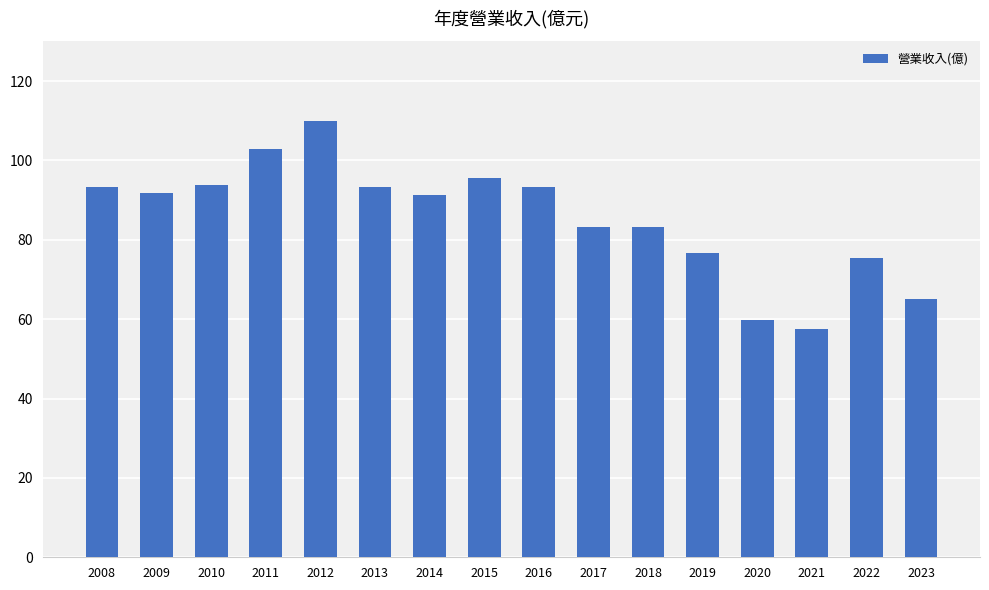

What is the difference between the second highest and second lowest values?

43.3